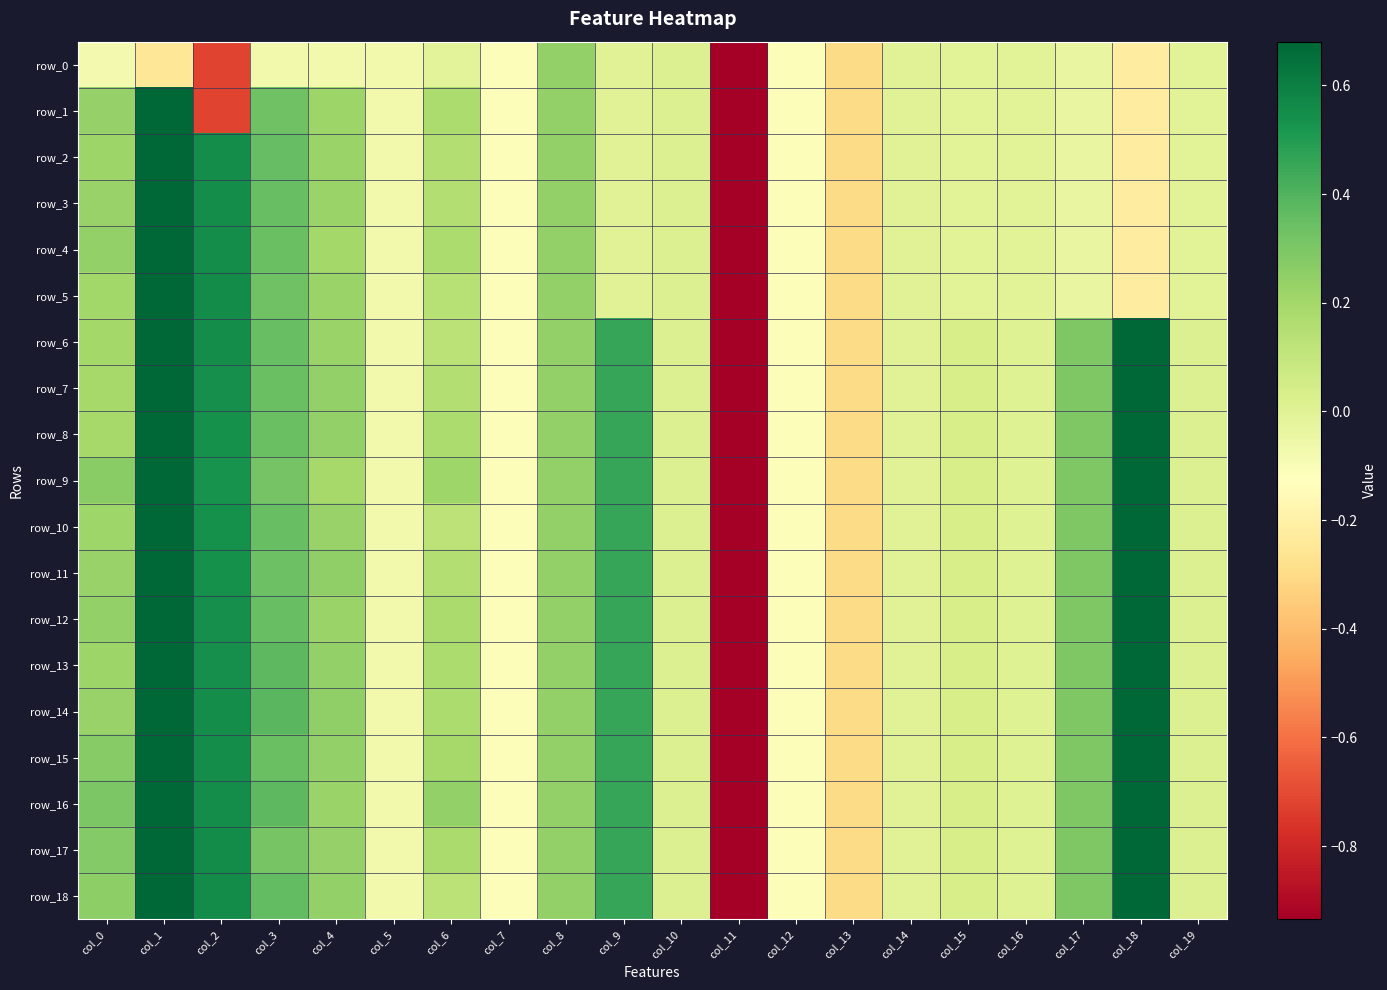

What is the difference between the maximum and minimum values in the row_8 series?

6.0